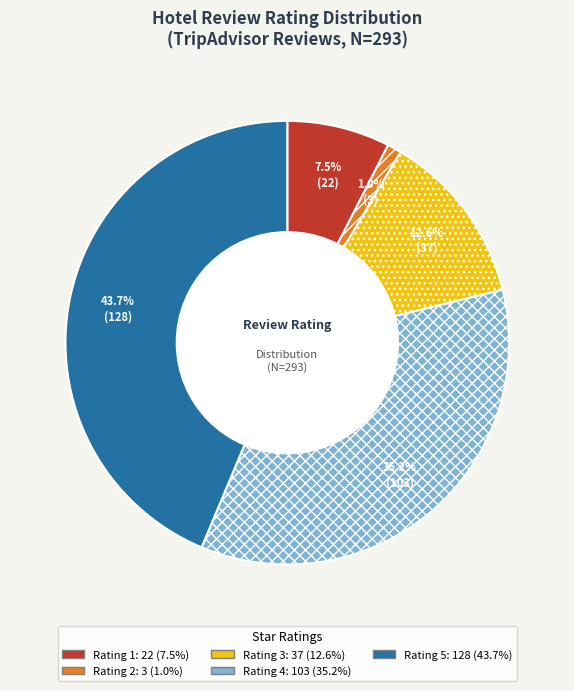

Is there any slice that represents more than half of the pie?

No